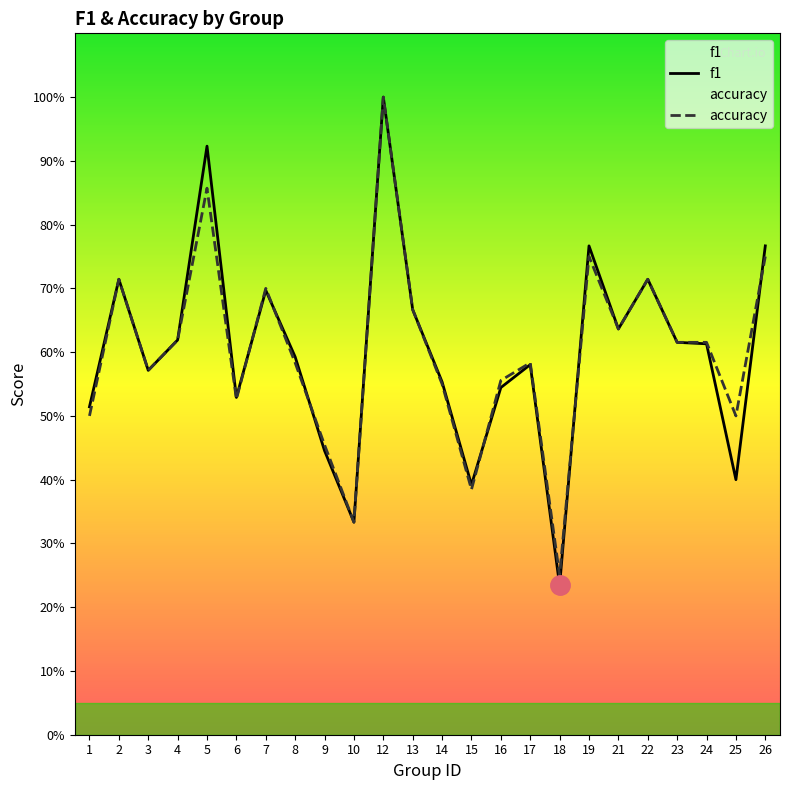

Does the chart have visible grid lines?

No